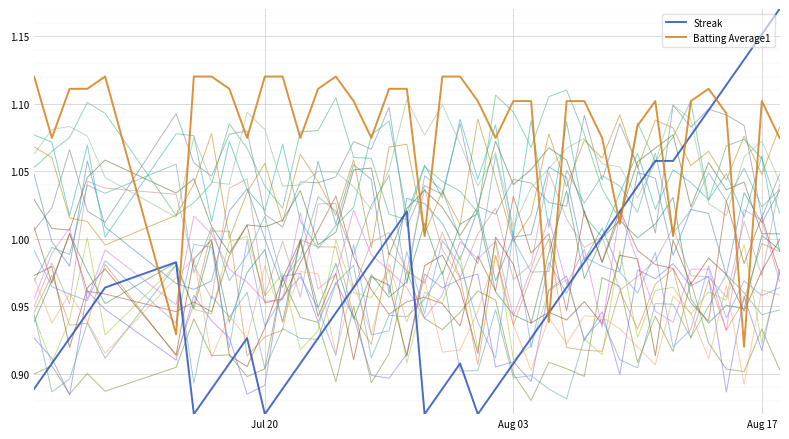

True or false: Batting Average1 and Streak intersect in this chart.

True